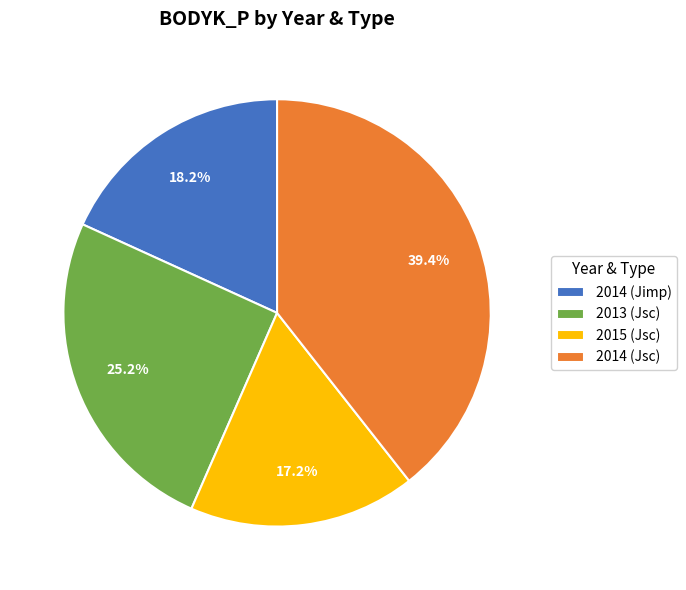

Count the number of slices in the pie.

4